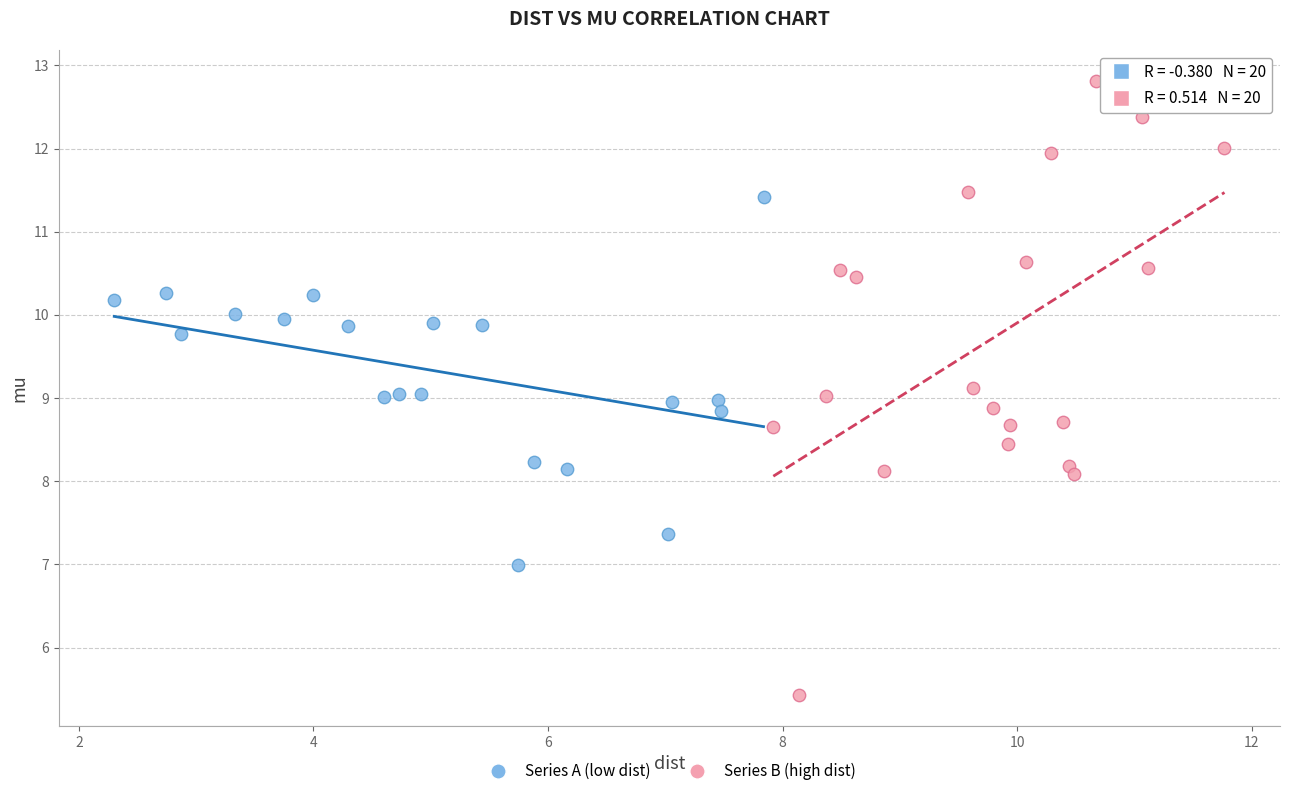

Which series contains the lowest Y value?

Series B (high dist)